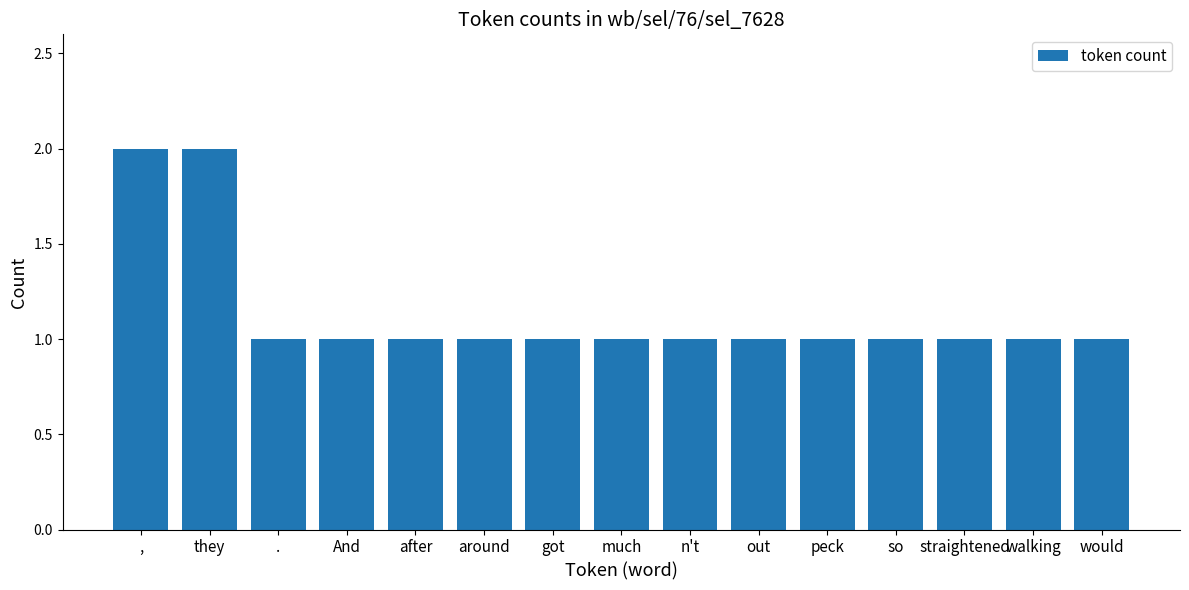

What is the sum of all values?

17